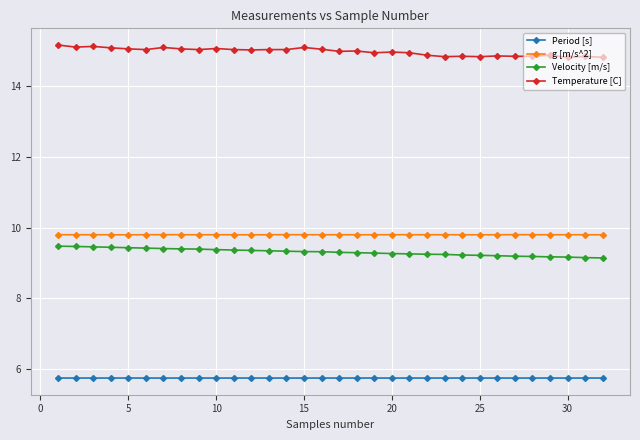

What are all the series names shown in the legend?

Period [s], g [m/s^2], Velocity [m/s], Temperature [C]